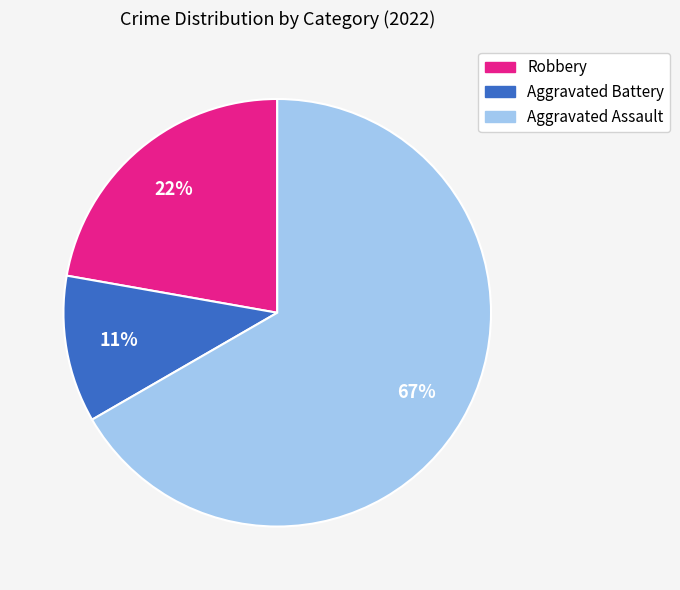

To the nearest percent, what is the average slice percentage?

33%